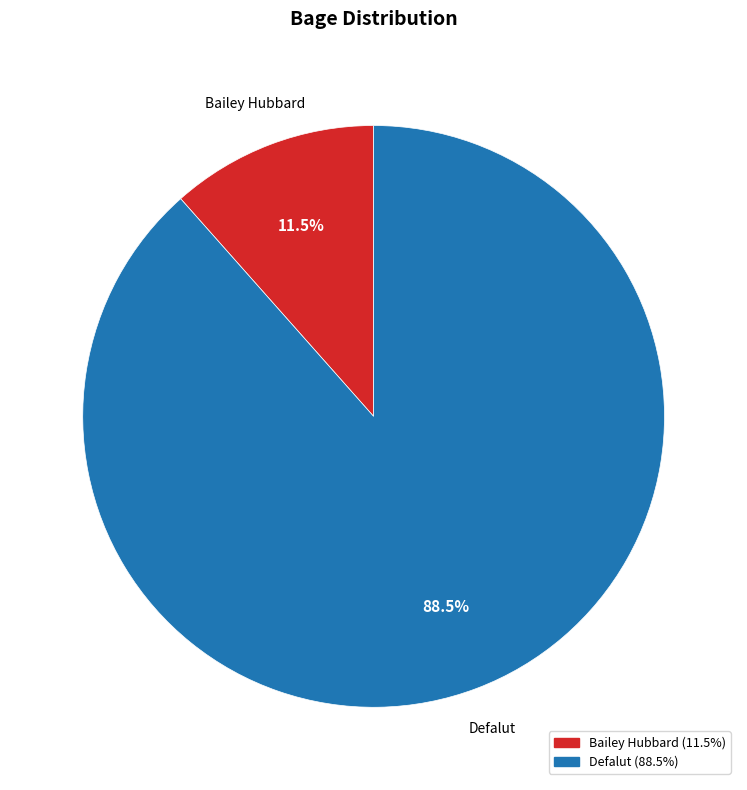

How many segments does this pie chart have?

2